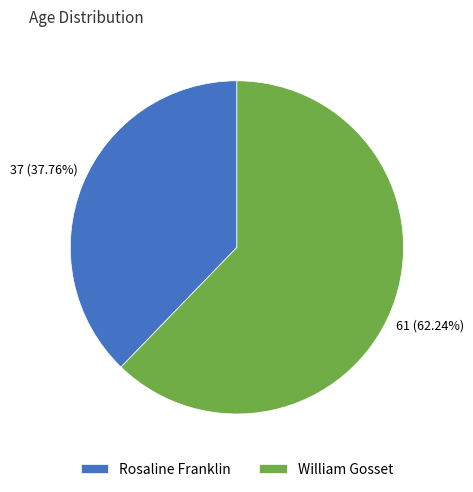

Count the number of slices in the pie.

2